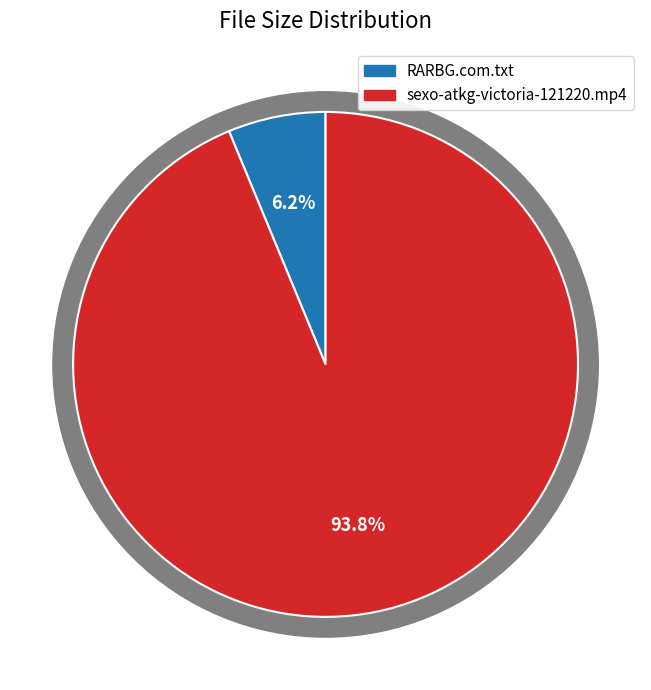

What is the largest slice in the pie chart?

sexo-atkg-victoria-121220.mp4